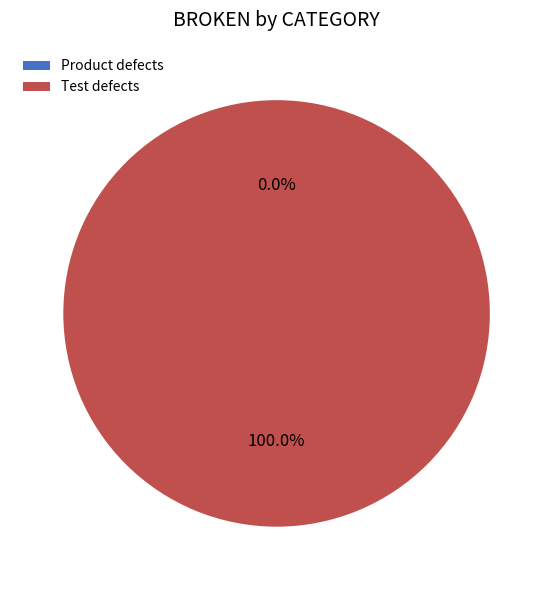

What is the smallest slice in the pie chart?

Product defects